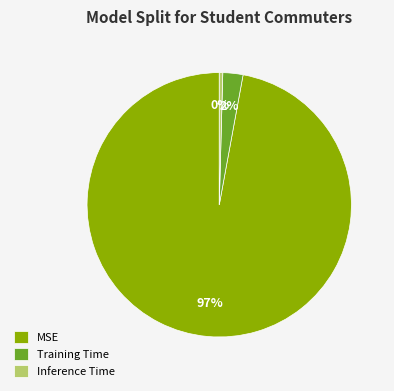

Is the sum of MSE and Inference Time greater than half?

Yes